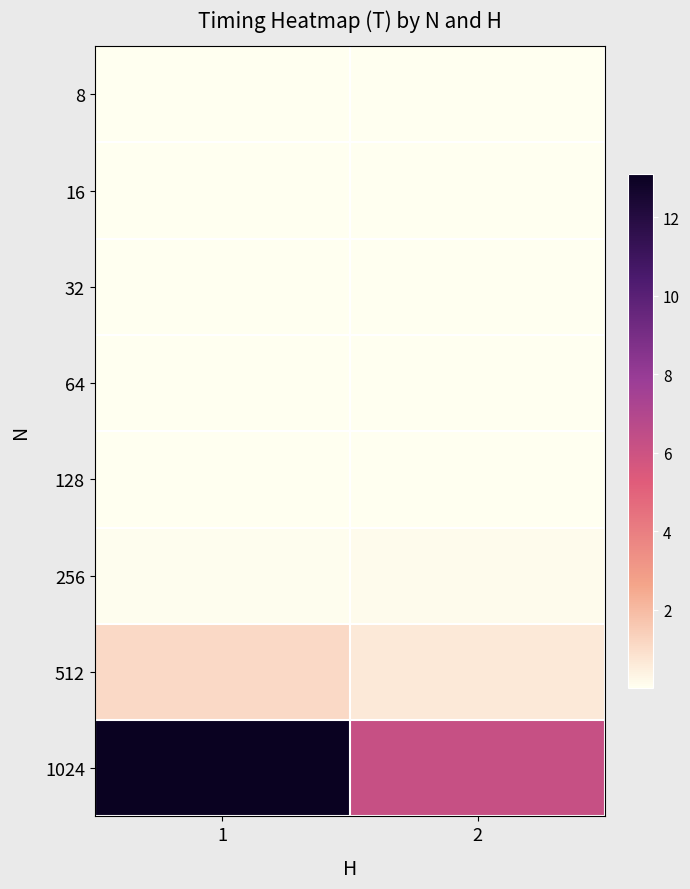

Which series has the widest spread of values?

1024